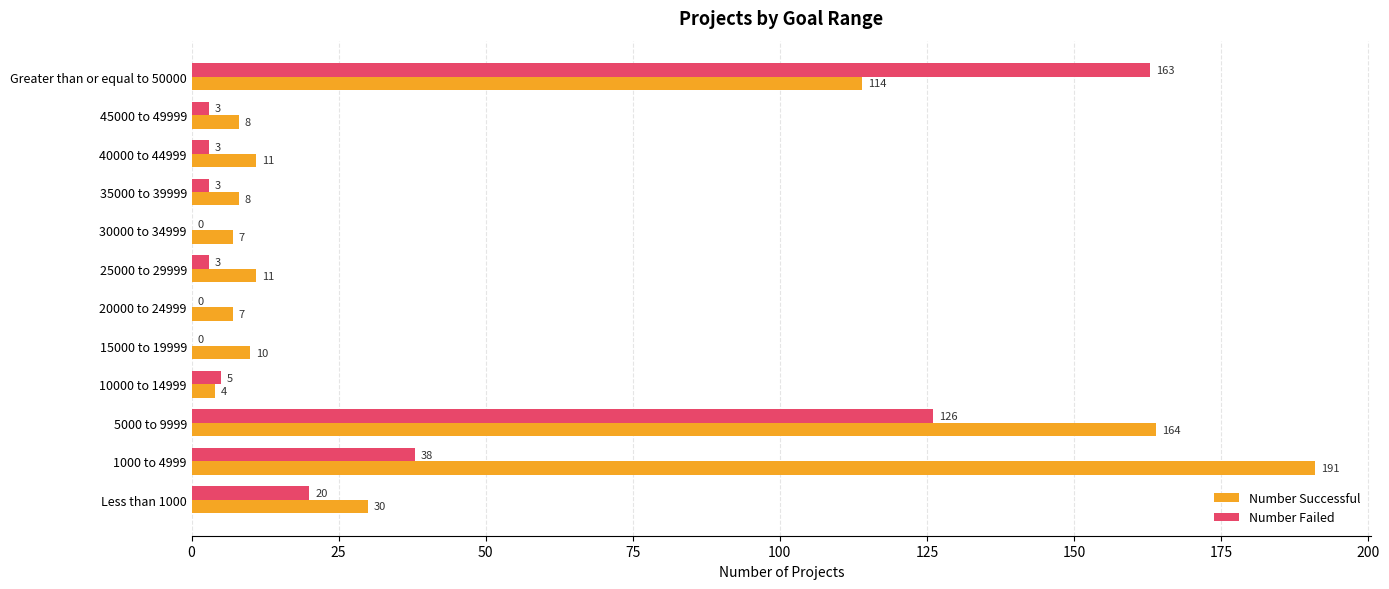

What is the sum of all Number Failed values?

364